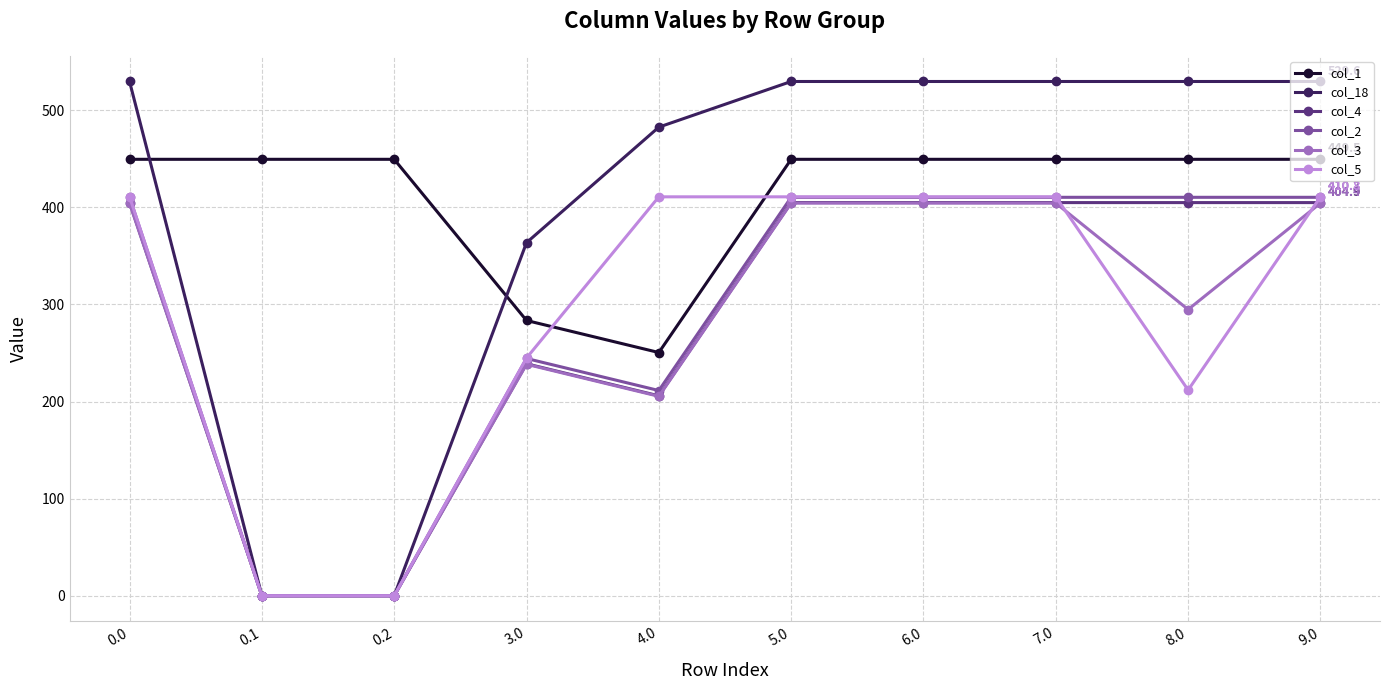

What is the spread (max minus min) of values at 0.0?

125.3